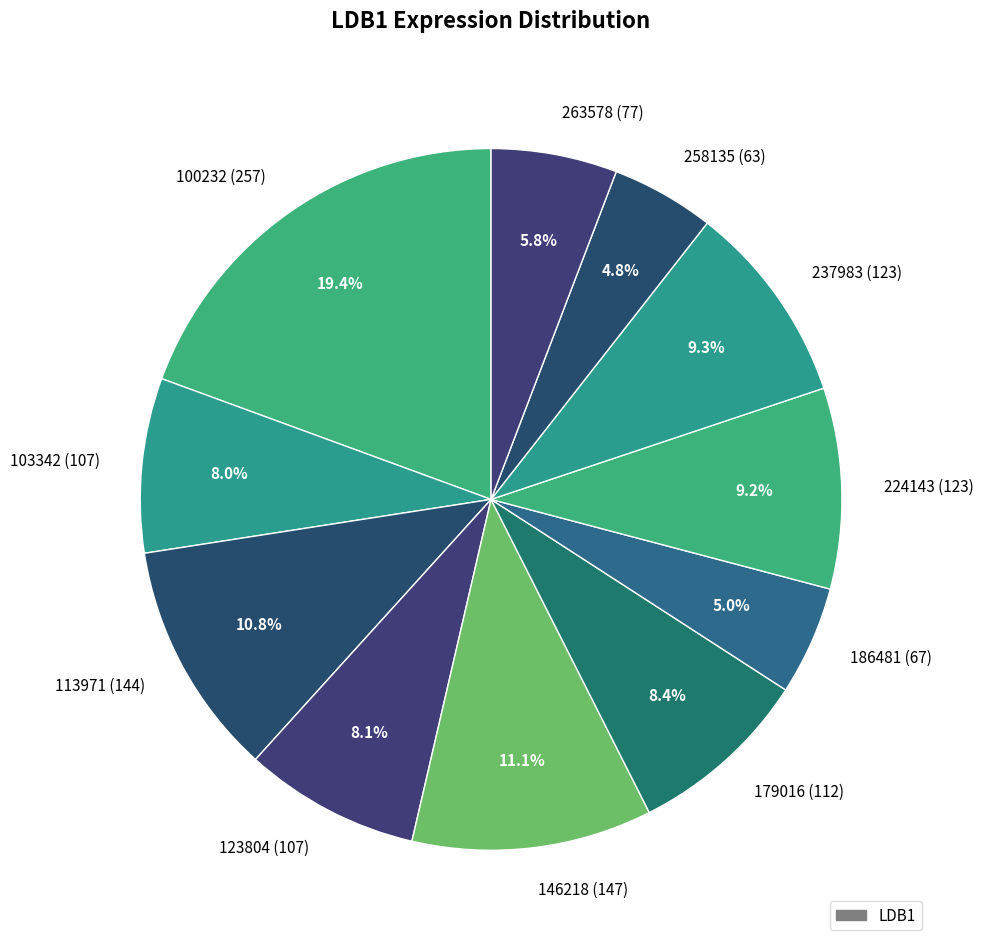

To the nearest percent, what portion does 146218 represent?

11%